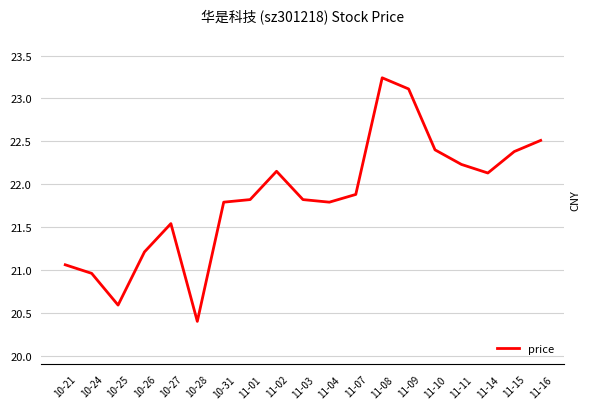

Read the value at 11-10.

22.4